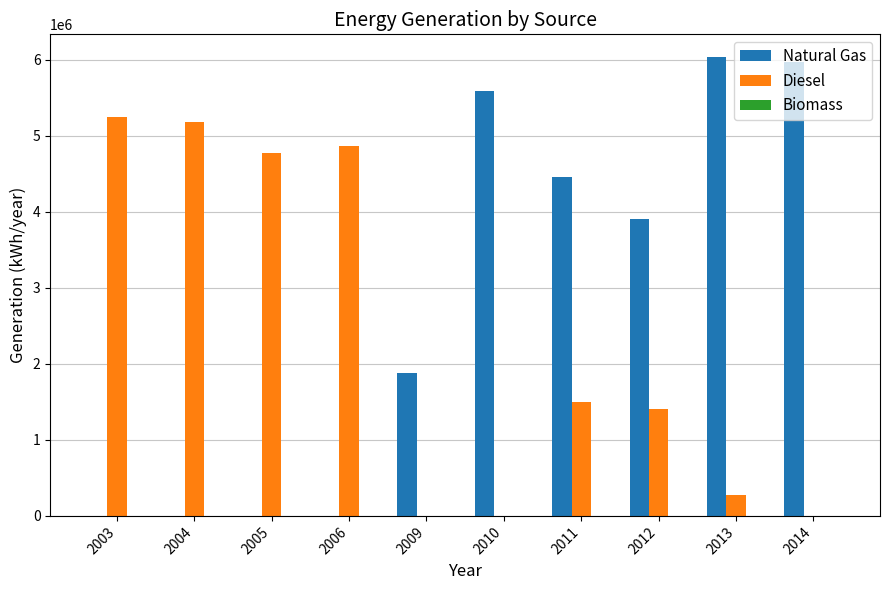

Between 2010 and 2014, which series saw the biggest shift?

Natural Gas